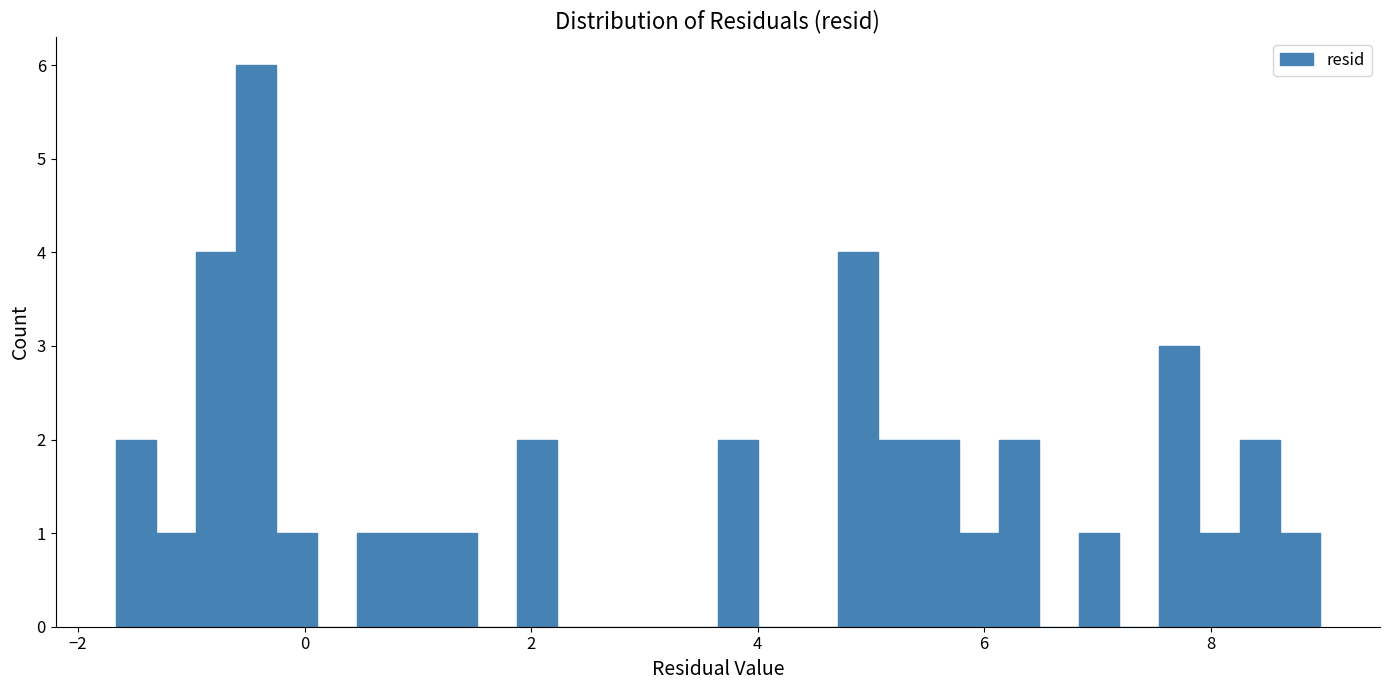

Read against the x-axis, roughly where is the centre of the tallest bar?

-0.4